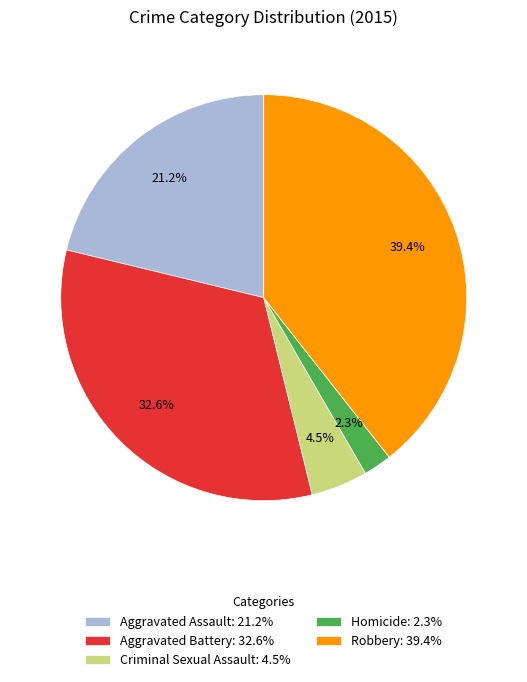

Approximately how many times larger is the value at Criminal Sexual Assault compared to Robbery?

0.1